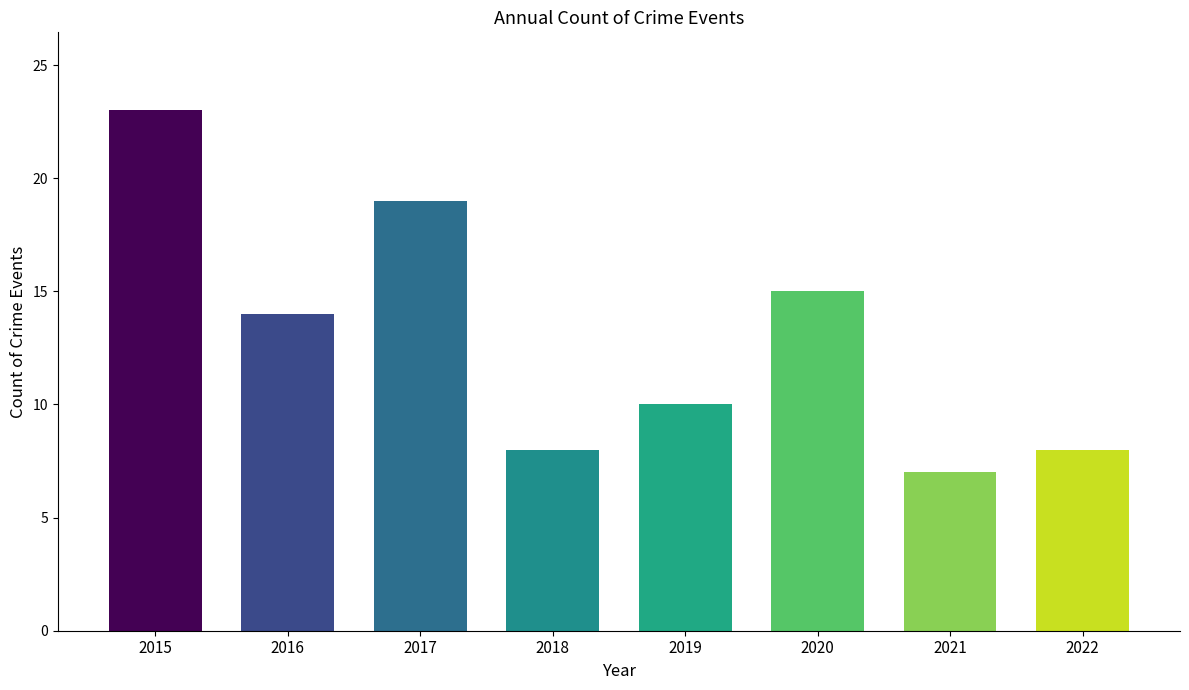

True or false: the data shows 8 at 2018.

True